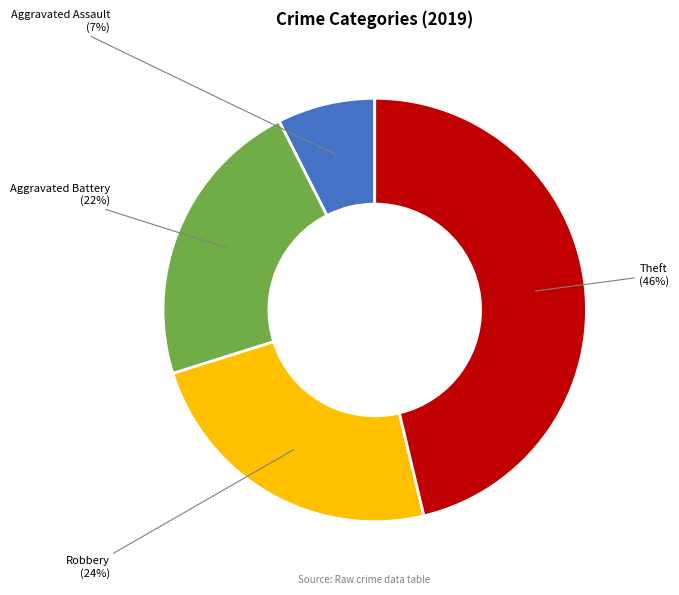

To the nearest percent, what is the difference between the largest and smallest slice percentages?

39%